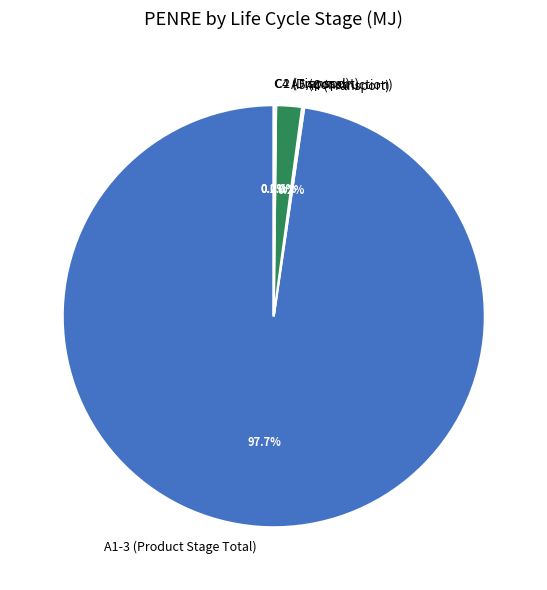

Is there any slice that represents more than half of the pie?

Yes